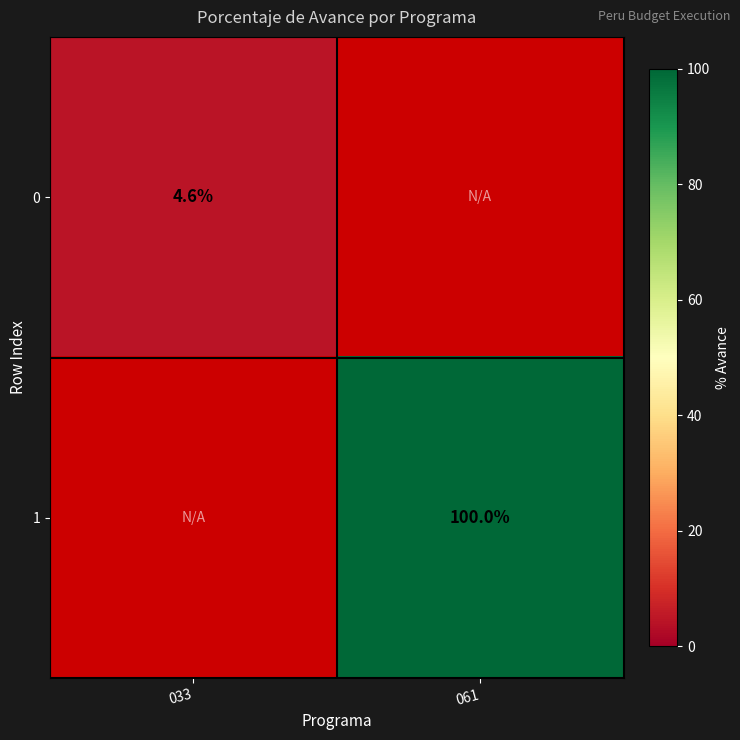

The 1 series shows 51.4 at 061. True or false?

False